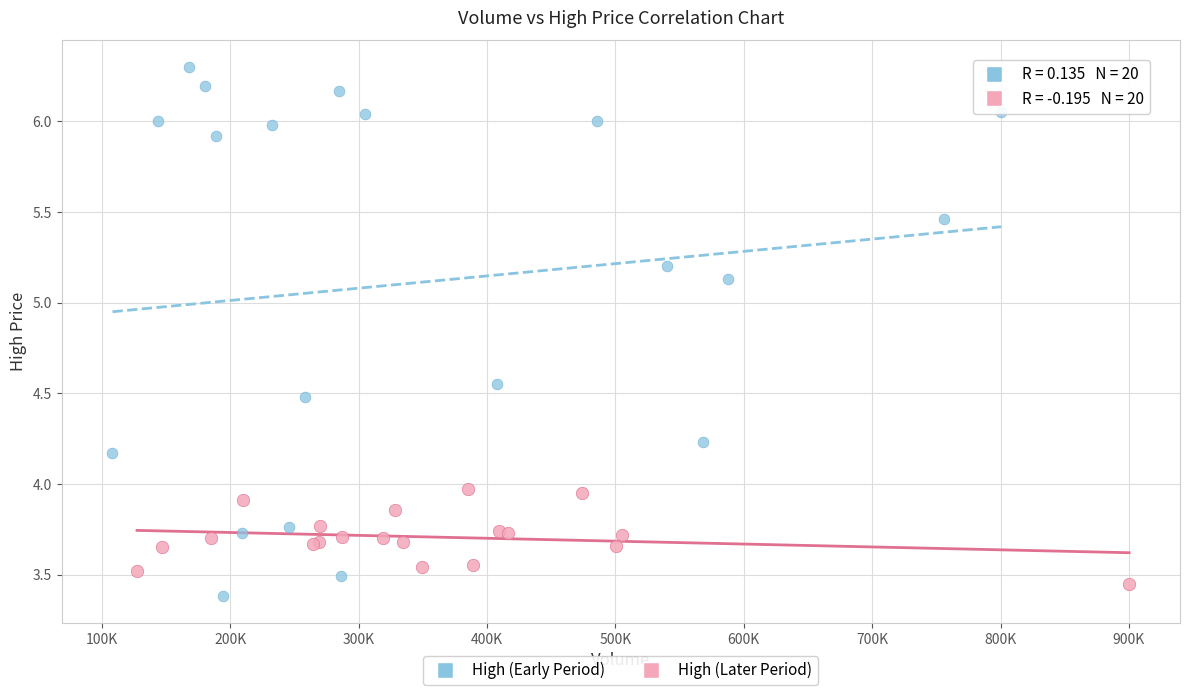

Which series has the largest Y range (max minus min)?

High (Early Period)